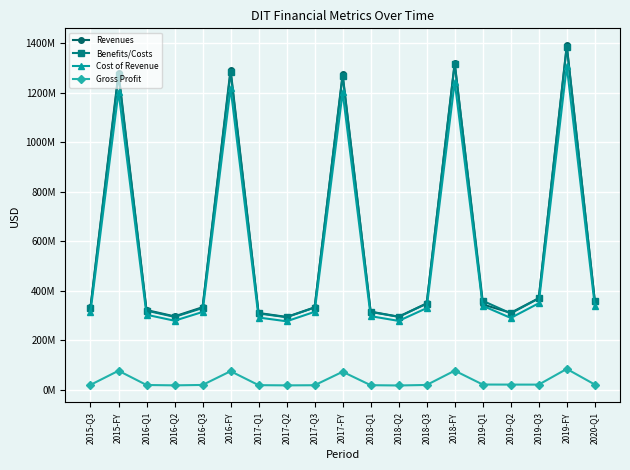

The value of Cost of Revenue at 2020-Q1 is 339256392. True or false?

True